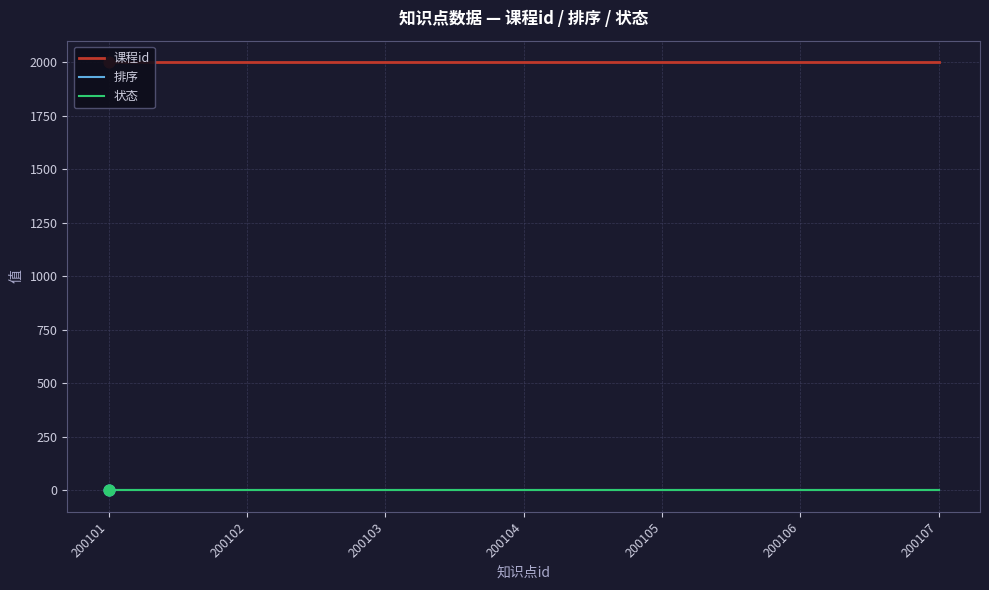

At which category is the sum across all series the highest?

200101